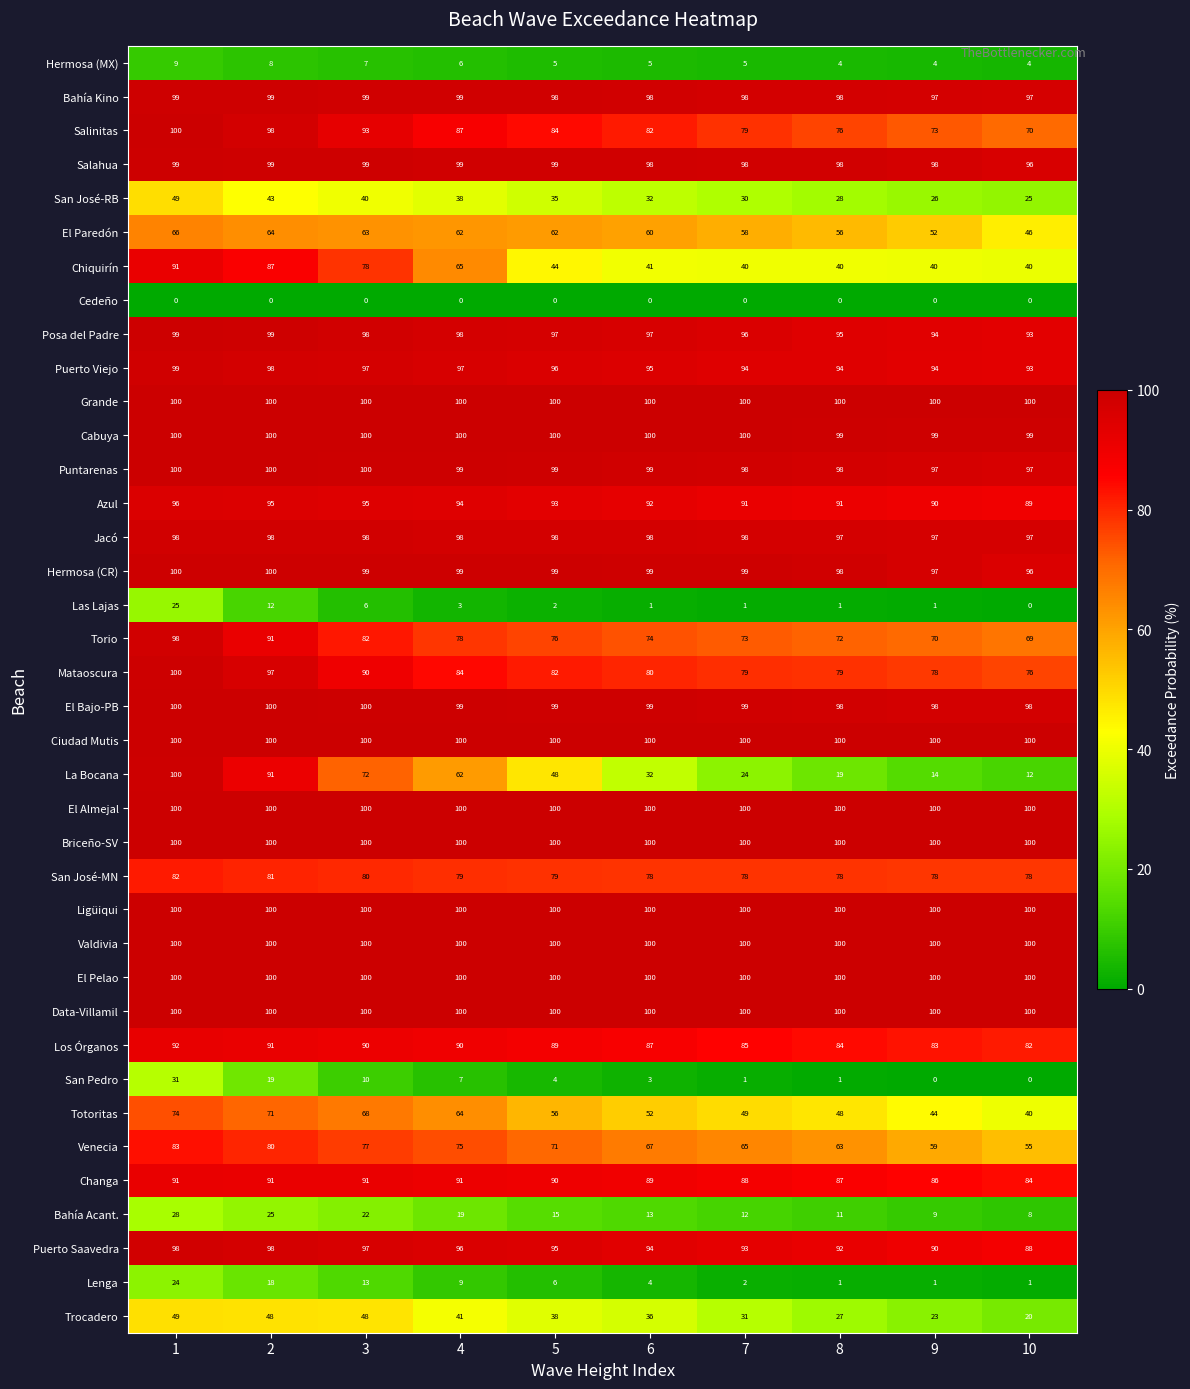

What value does the Azul series have at 4?

94